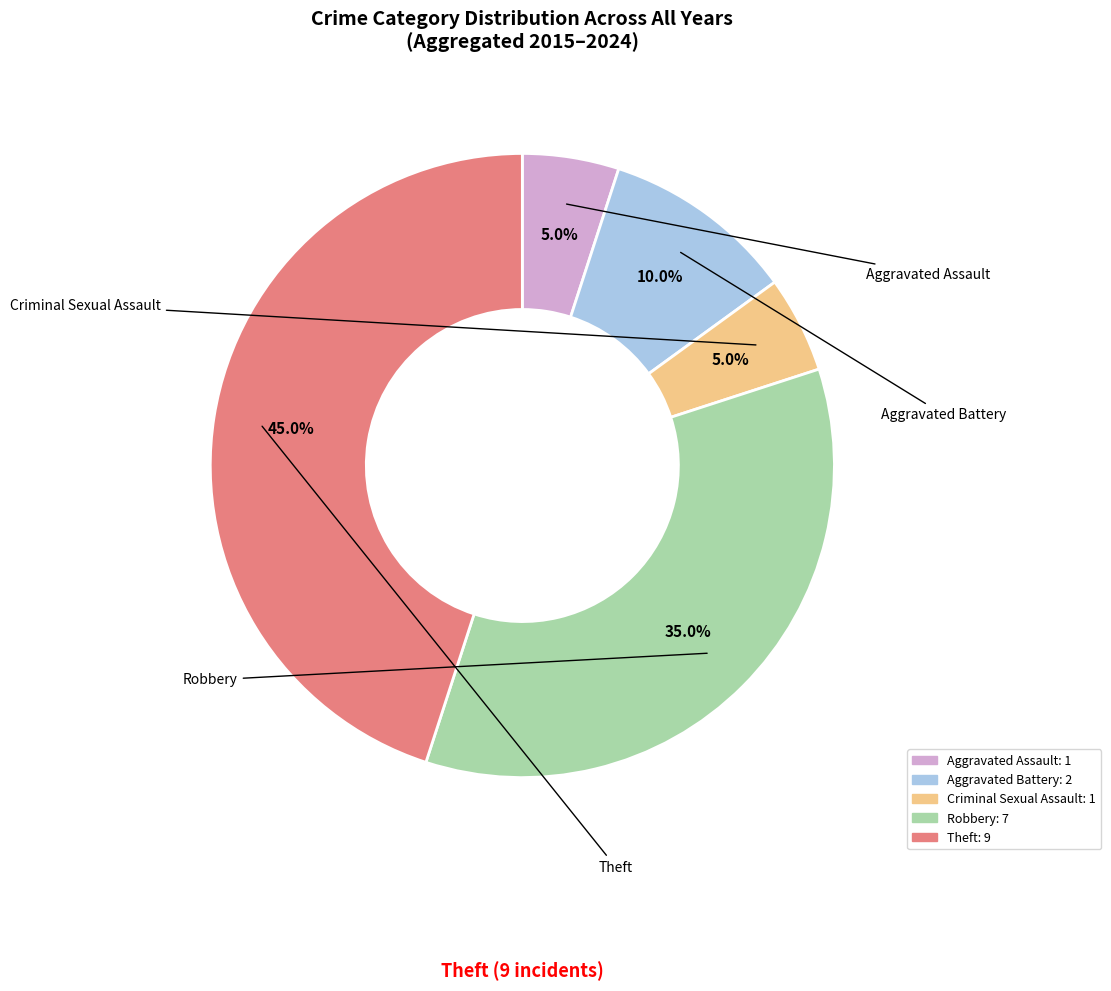

Approximately how many times larger is the value at Theft compared to Aggravated Assault?

9.0